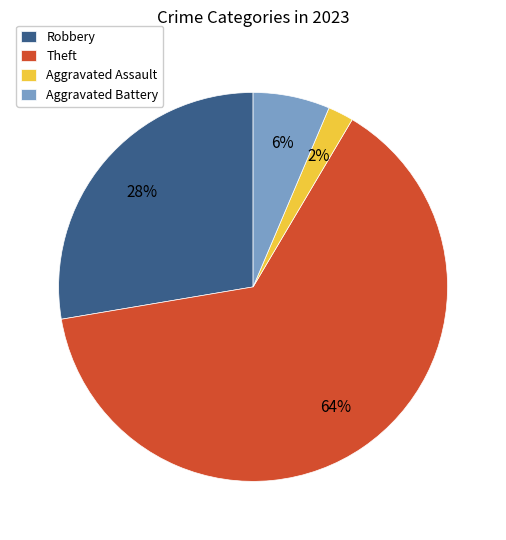

To the nearest percent, what percentage of the pie is Aggravated Assault?

2%